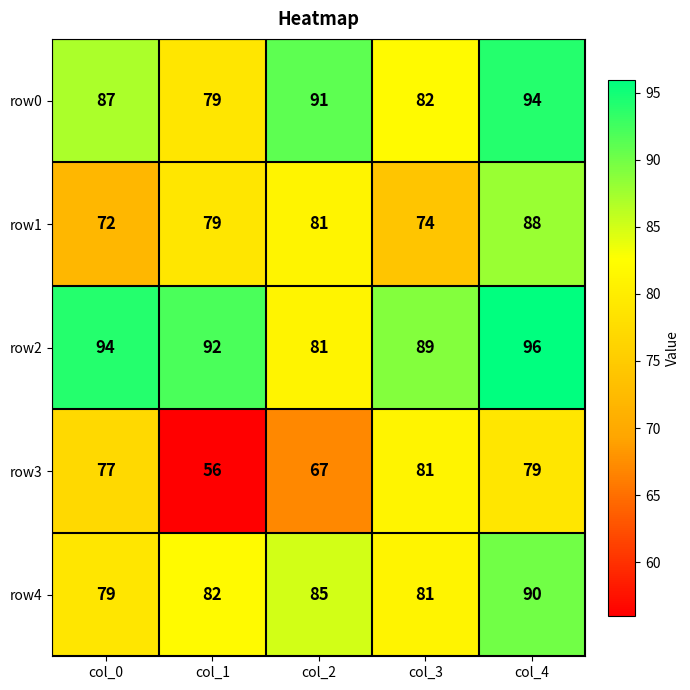

Rank the series by their maximum value, from highest to lowest.

row2, row0, row4, row1, row3